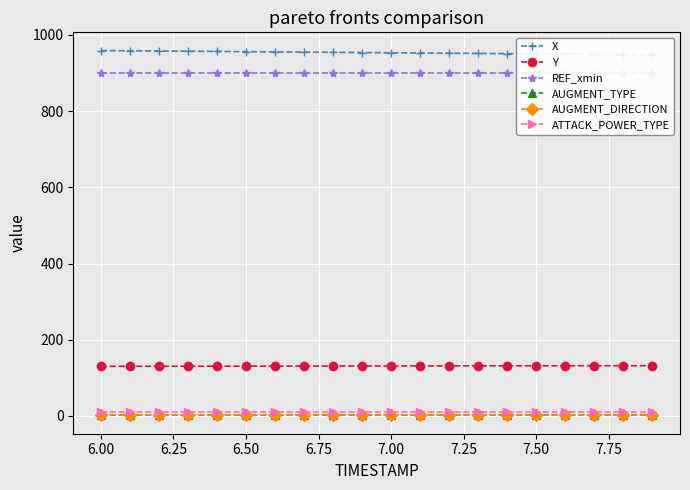

Is the value of ATTACK_POWER_TYPE at 11 greater than the value of Y at 17?

No